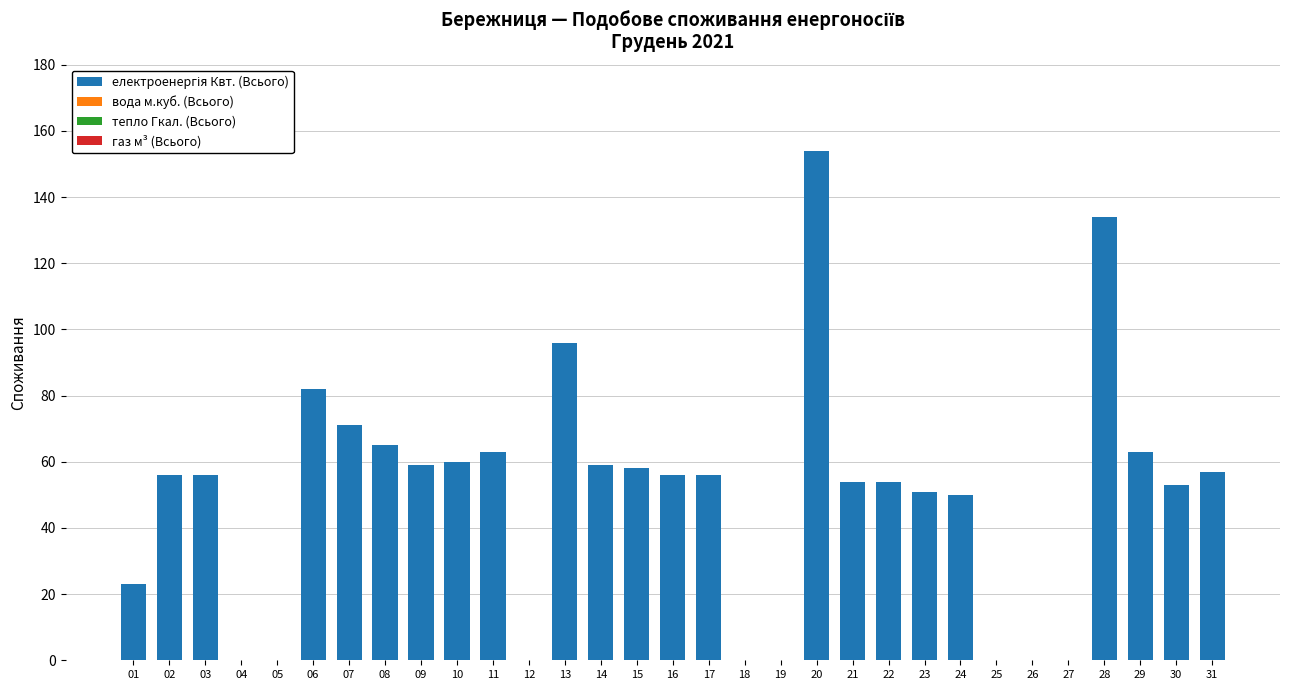

Which label corresponds to the largest value in the chart?

20